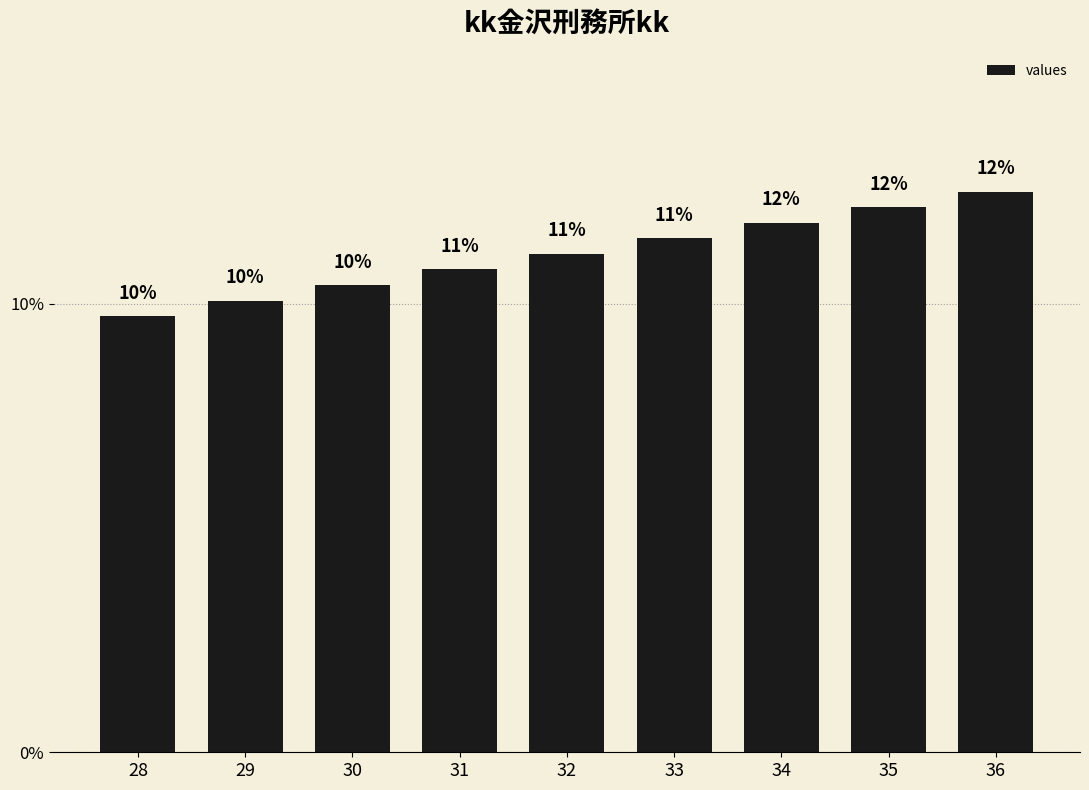

Approximately how many times larger is the value at 29 compared to 35?

0.8